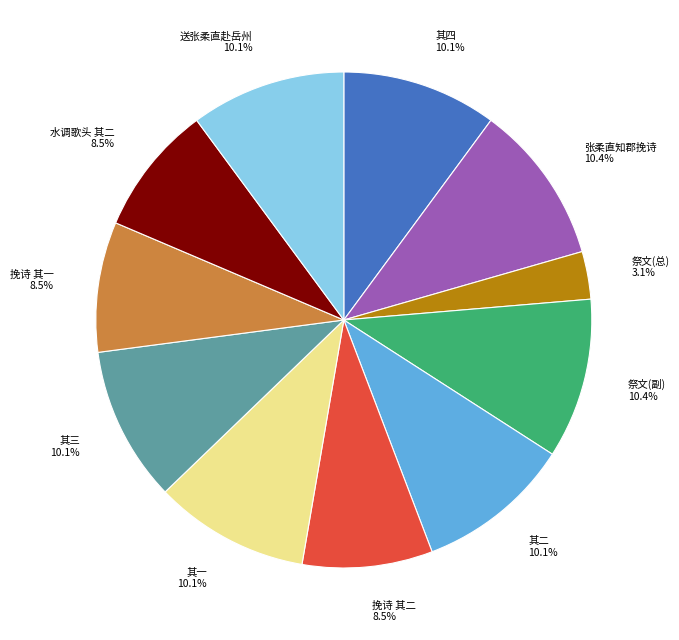

Does 张柔直知郡挽诗 represent more than half of the total?

No